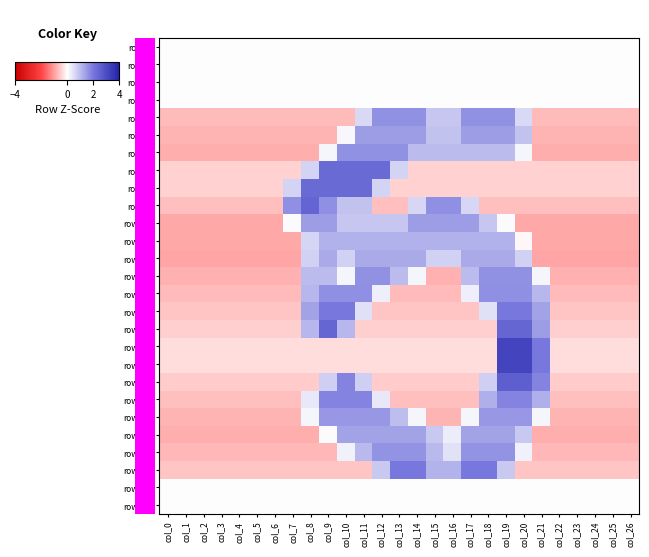

True or false: row_0 has a value of 0.0 at col_13.

True